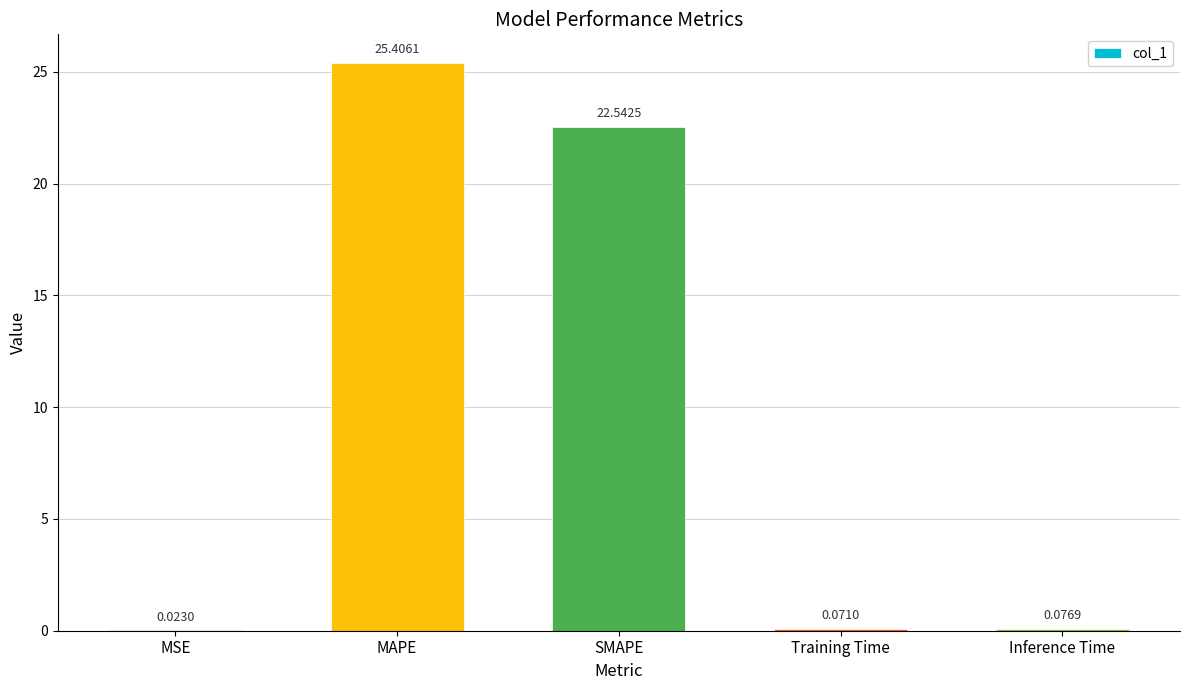

At which category does the chart reach its peak across all series?

MAPE